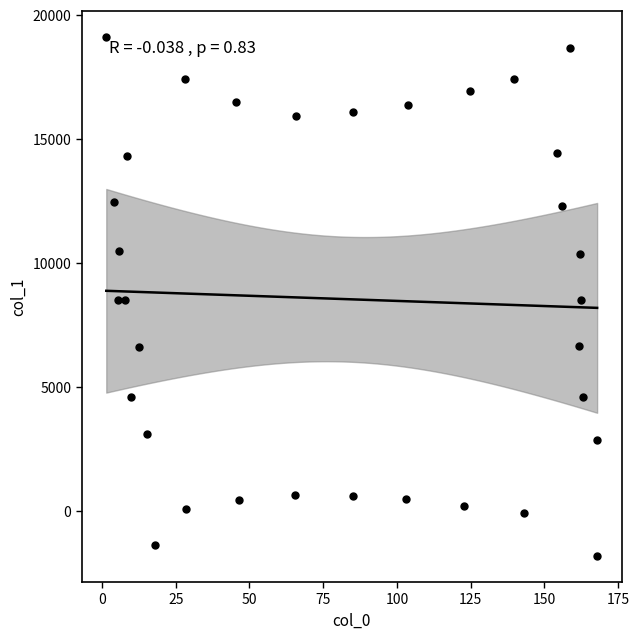

What is the range of X values (max minus min)?

166.4